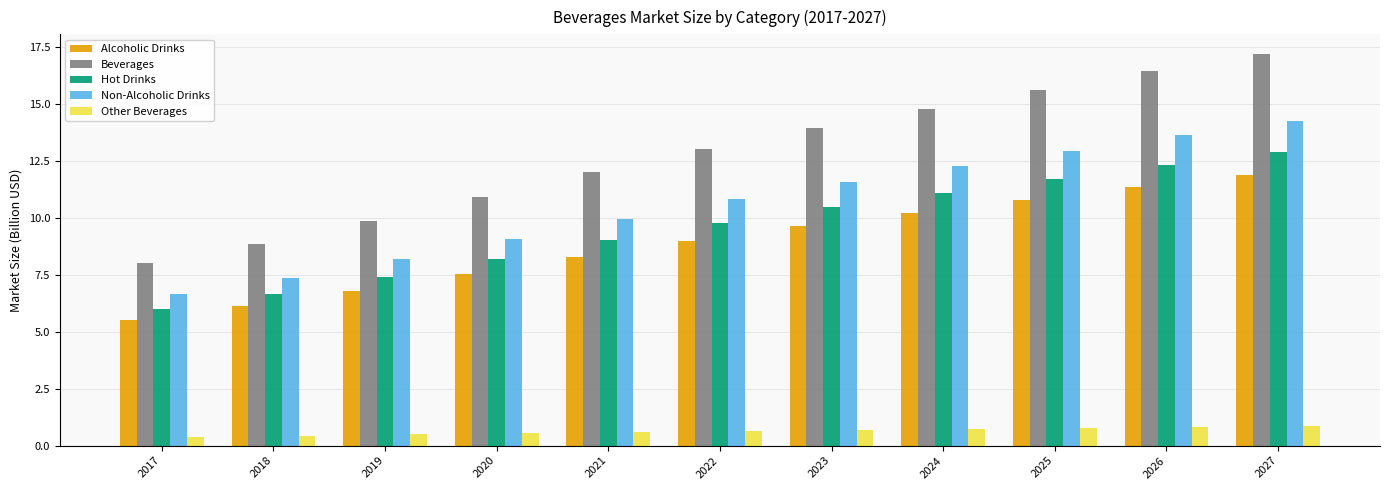

What is the maximum value shown in the chart?

17.2